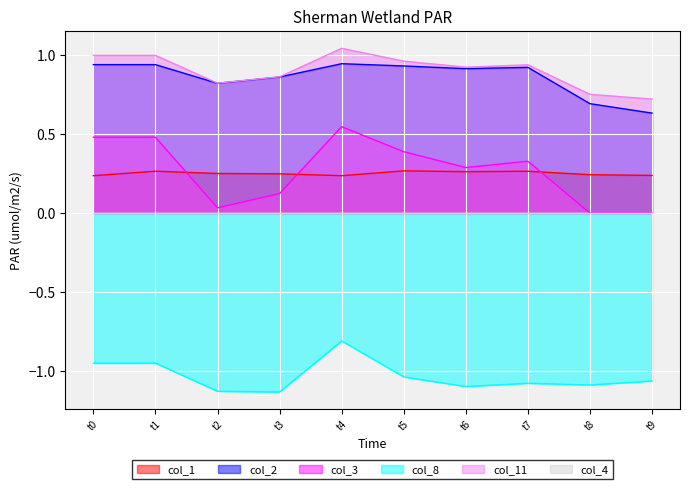

What is the difference between the second highest and minimum values in the col_8 series?

0.2